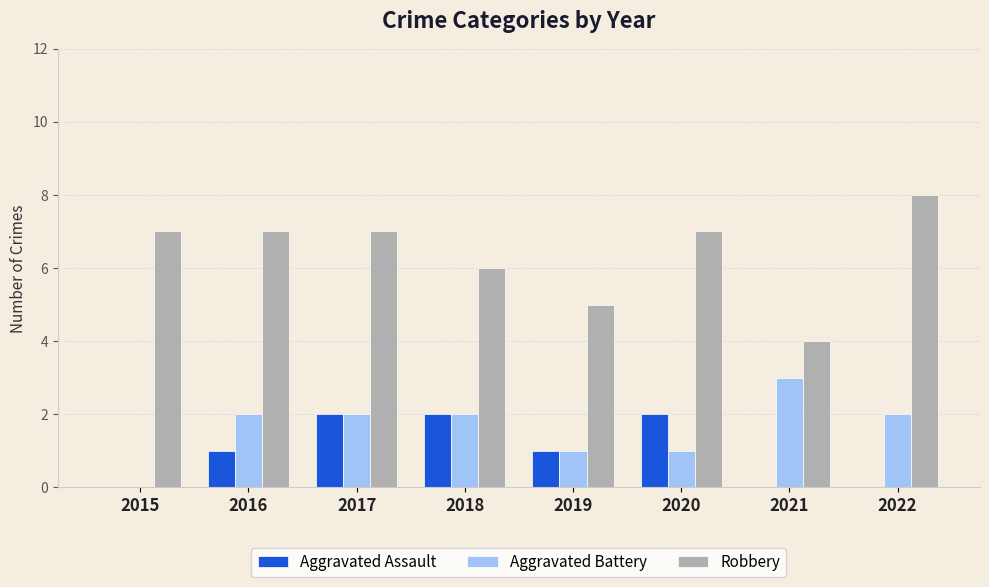

Are the bars horizontal?

No